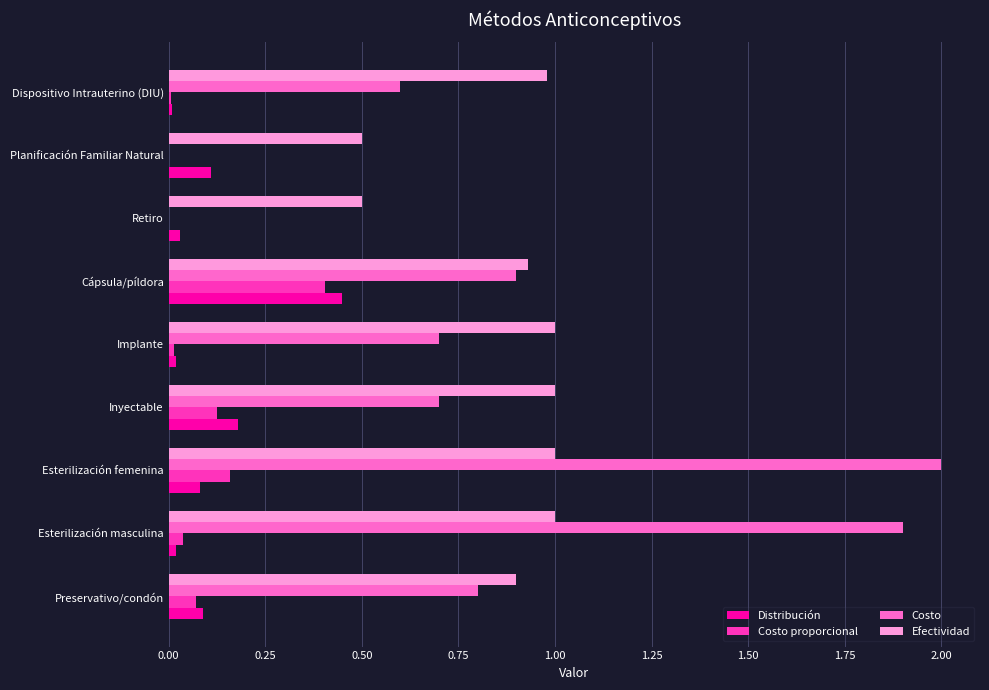

Between Esterilización masculina and Planificación Familiar Natural, which series saw the biggest shift?

Costo